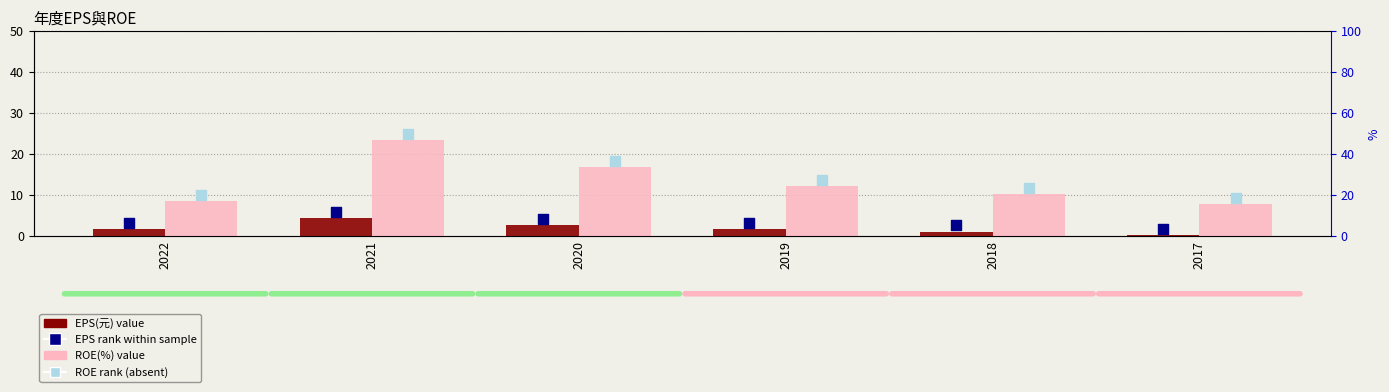

Which series reaches the maximum Y coordinate?

ROE rank